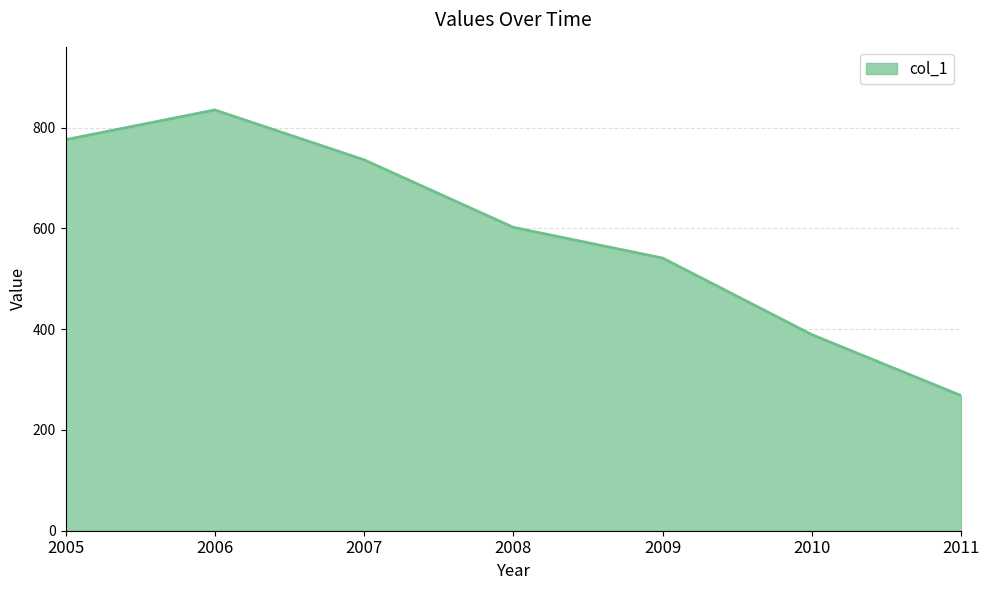

How many interior local peaks (higher than both neighbors) does the data have?

1